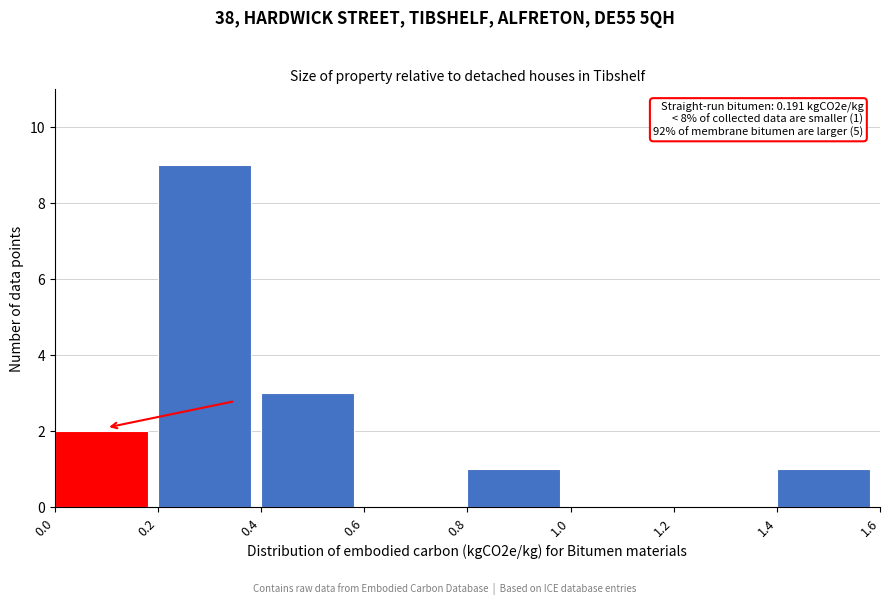

Which range on the x-axis has the tallest bar?

0.2 to 0.4